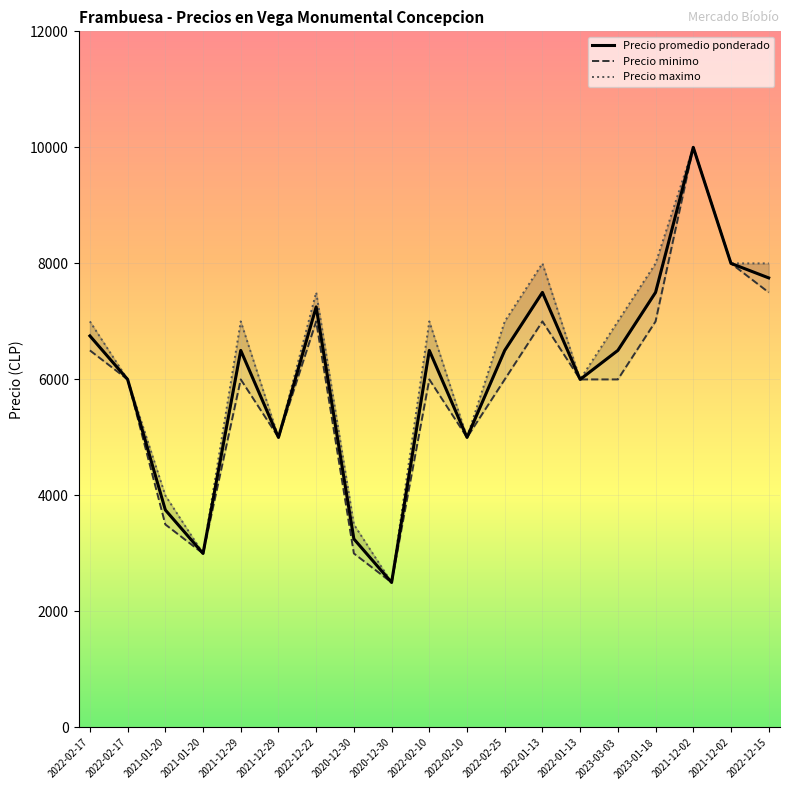

List the series in order of their overall mean, highest first.

Precio maximo, Precio promedio ponderado, Precio minimo